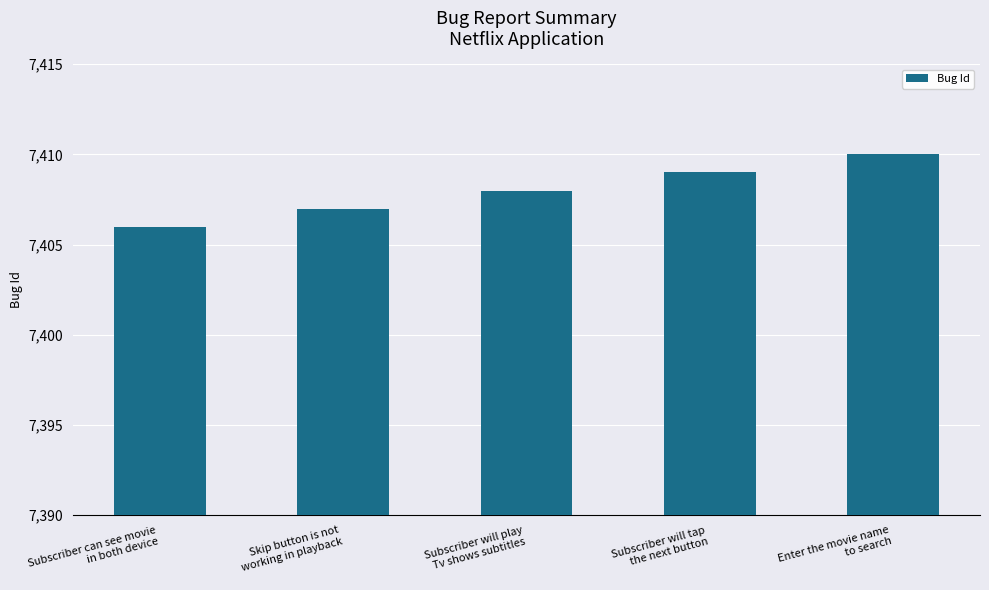

What is the label of the 4th bar from the right?

Skip button is not
working in playback